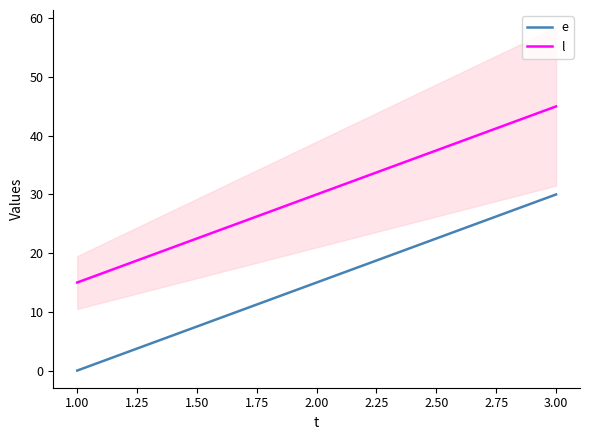

What is the maximum value for l?

45